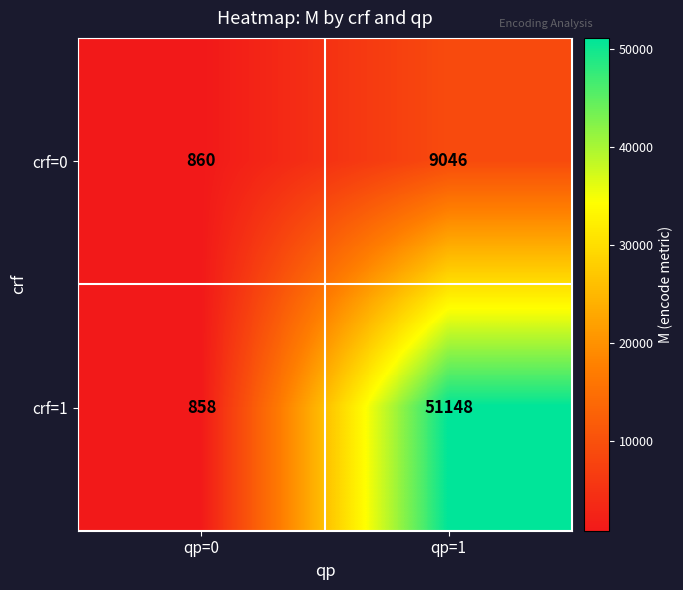

Which series has the largest range (max minus min)?

crf=1